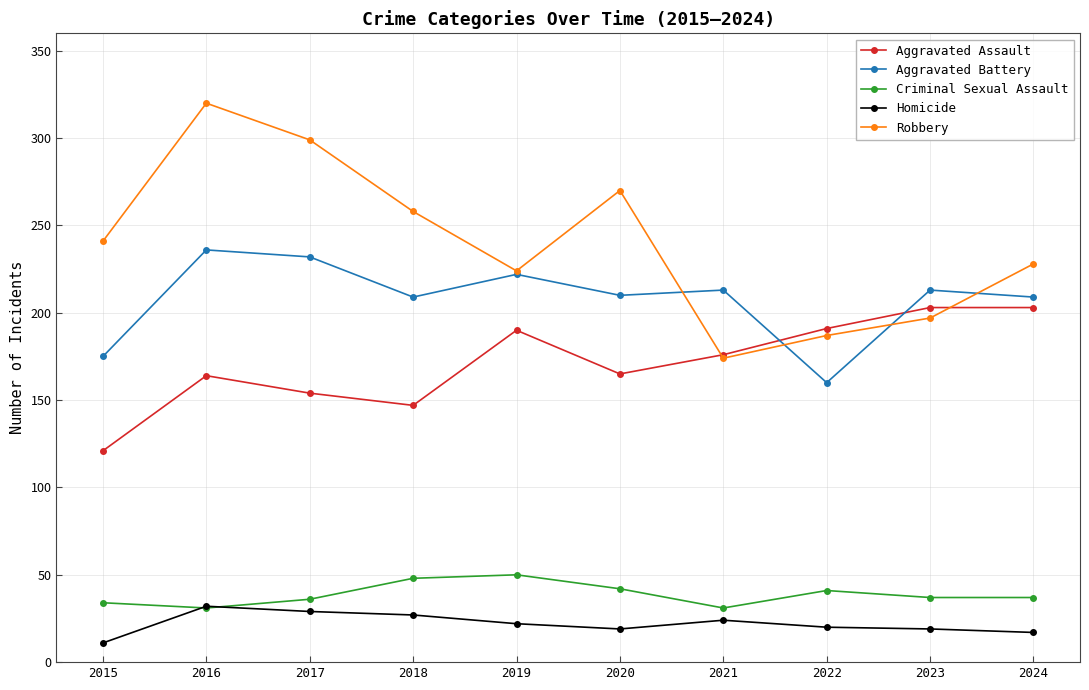

True or false: Homicide has a value of 19 at 2023.

True